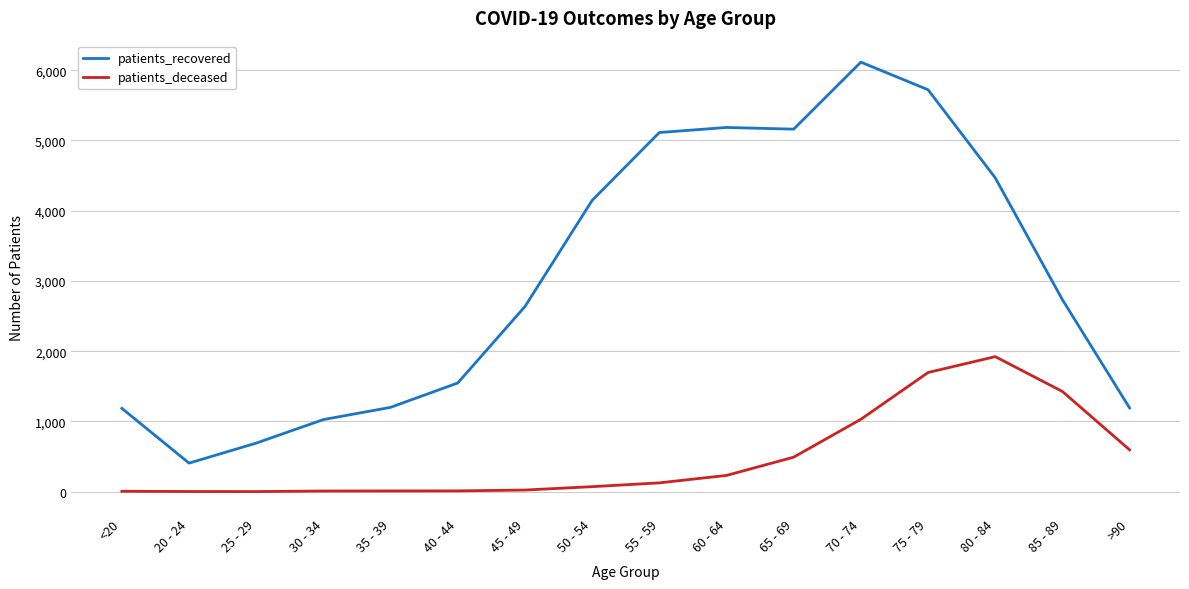

Rank the series by their average value, from lowest to highest.

patients_deceased, patients_recovered